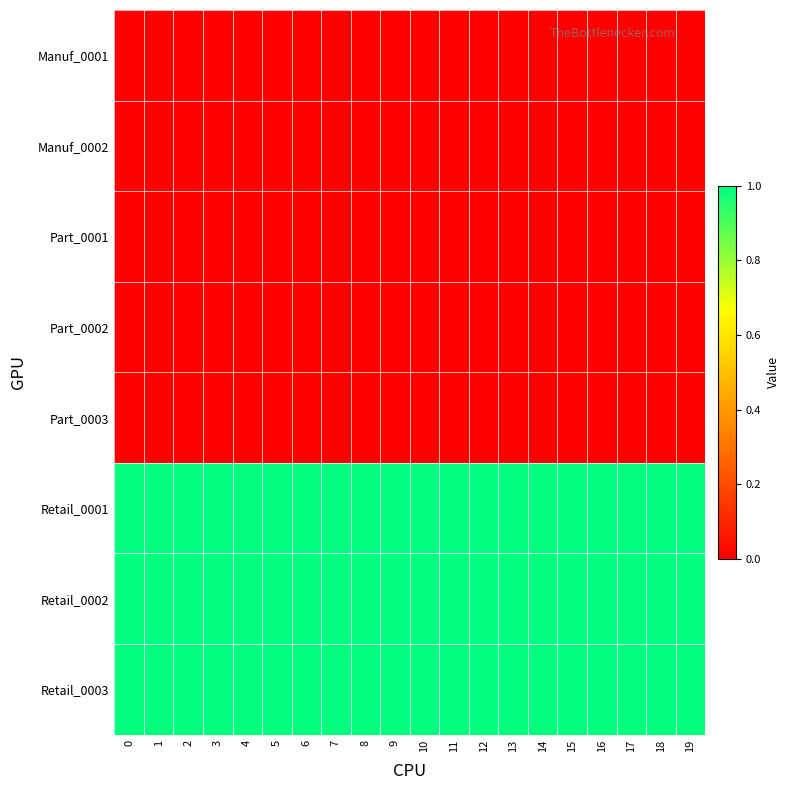

What is the difference between the highest and lowest values at 2?

1